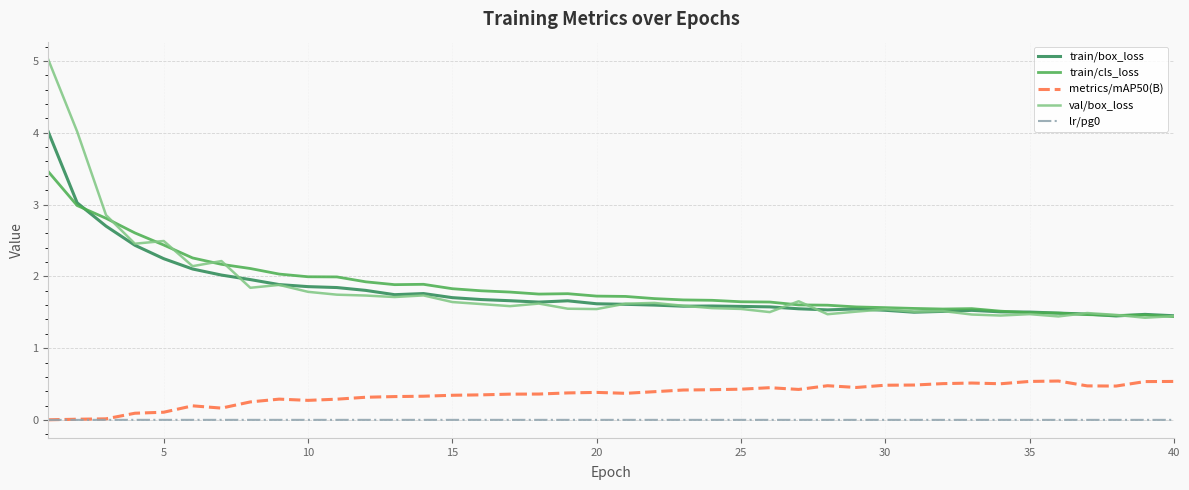

What is the greatest value displayed?

5.0